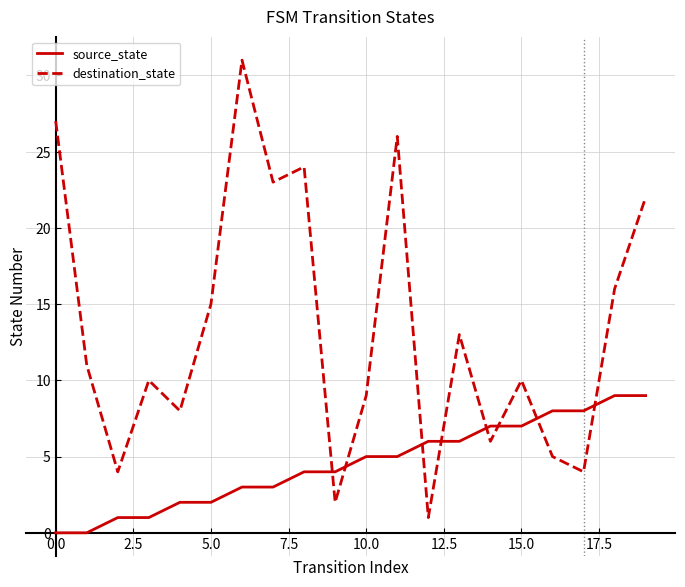

What is the average value of the destination_state series?

13